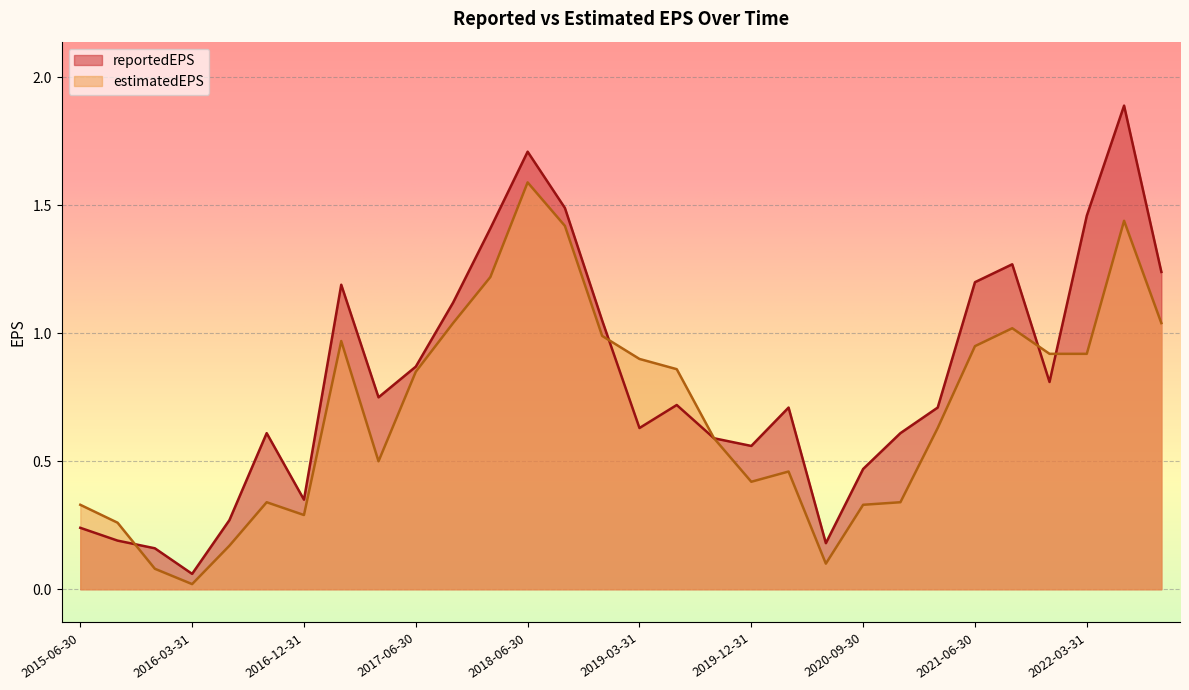

Read the estimatedEPS value at 2015-06-30.

0.3